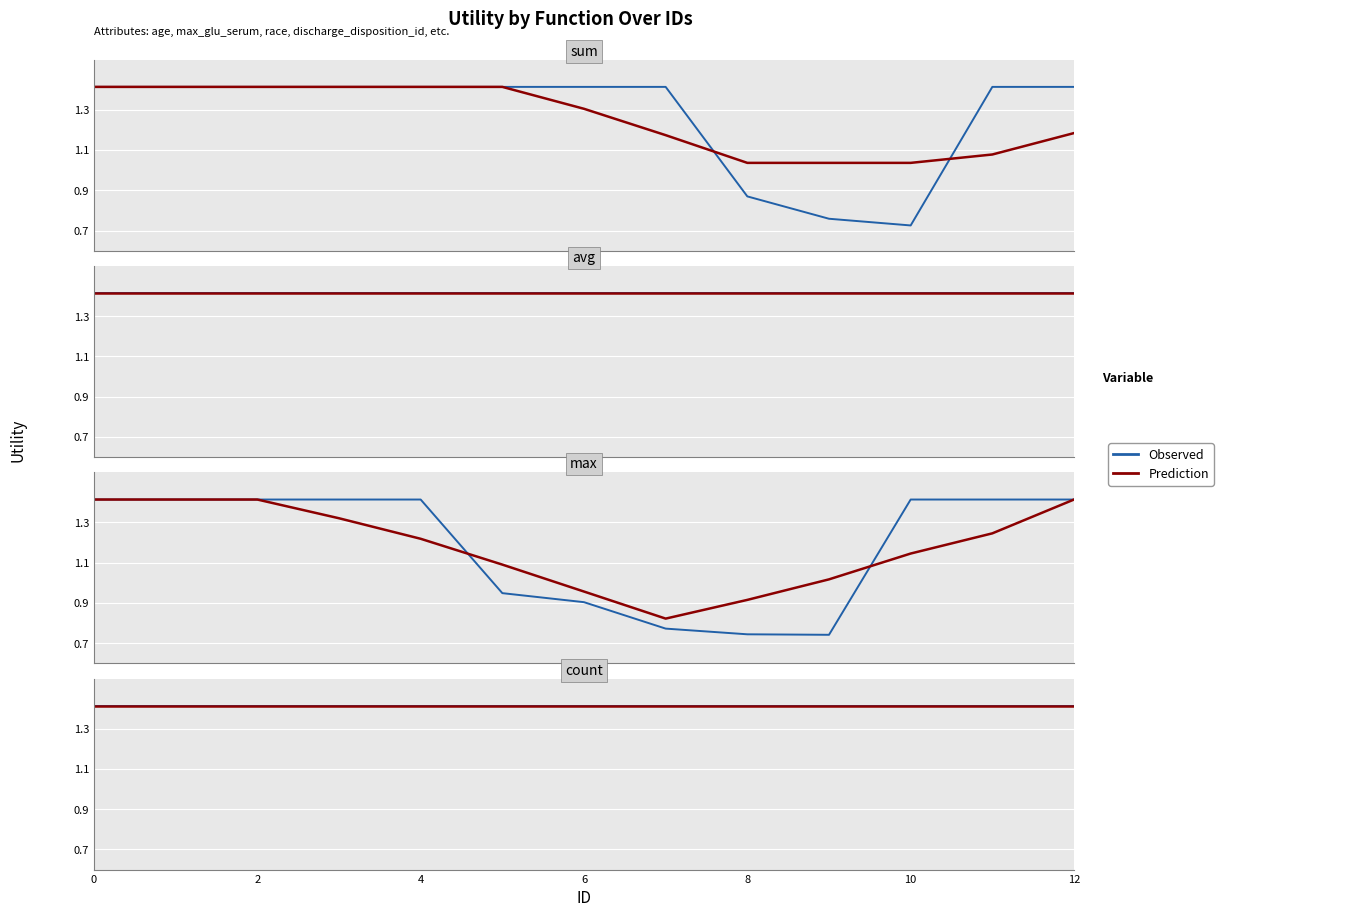

Read the max value at 4.

1.4